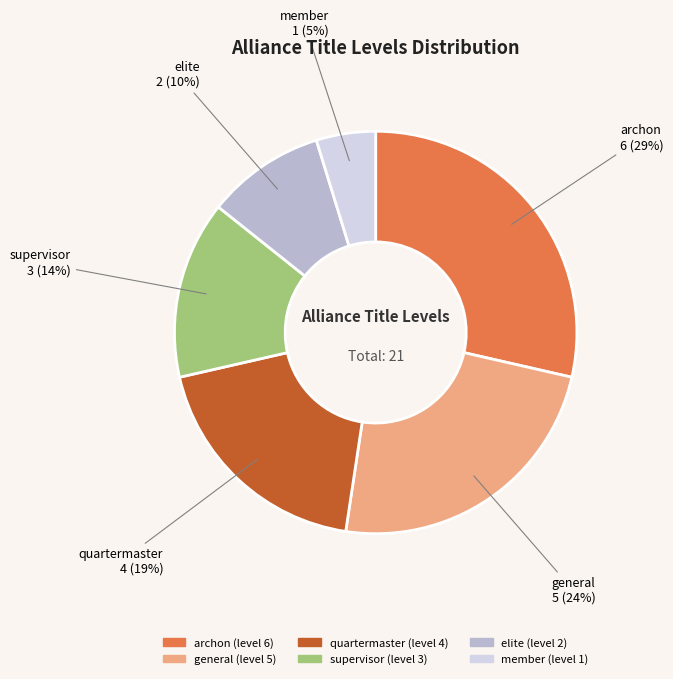

Do general and quartermaster together represent more than half of the pie?

No